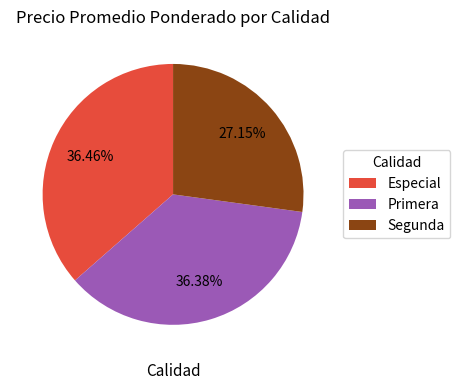

Do Primera and Especial together represent more than half of the pie?

Yes